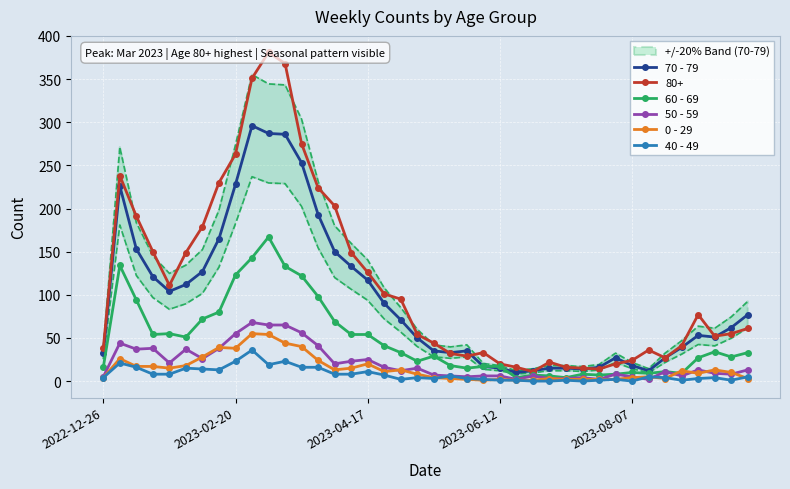

The value of 50 - 59 at 11 is 65. True or false?

True